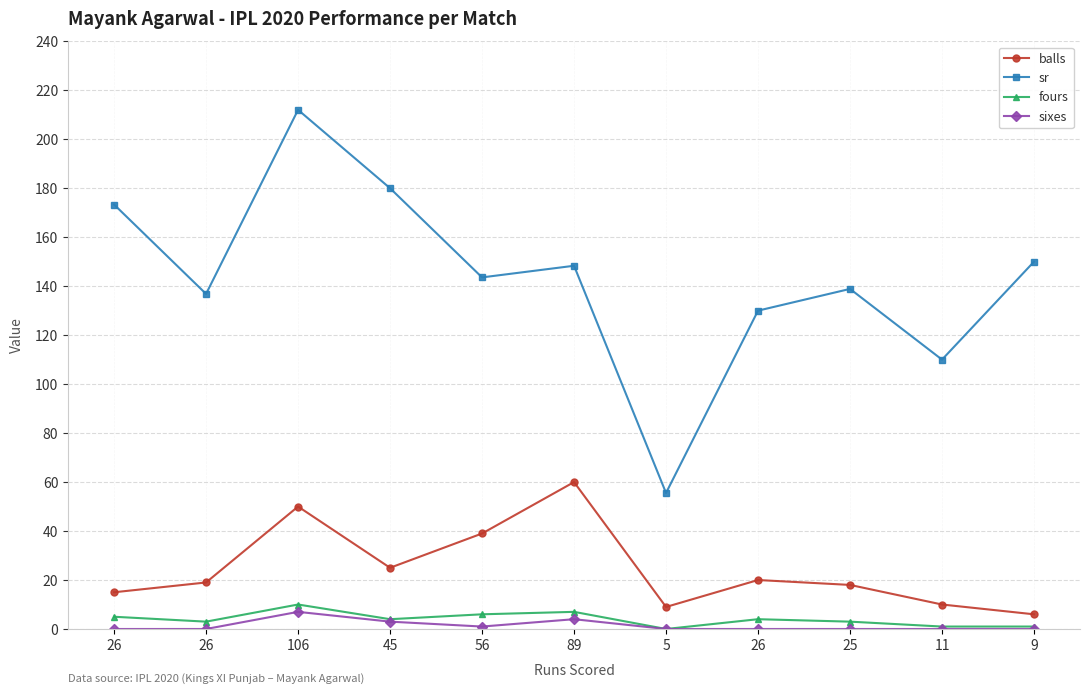

Which series has the widest spread of values?

sr